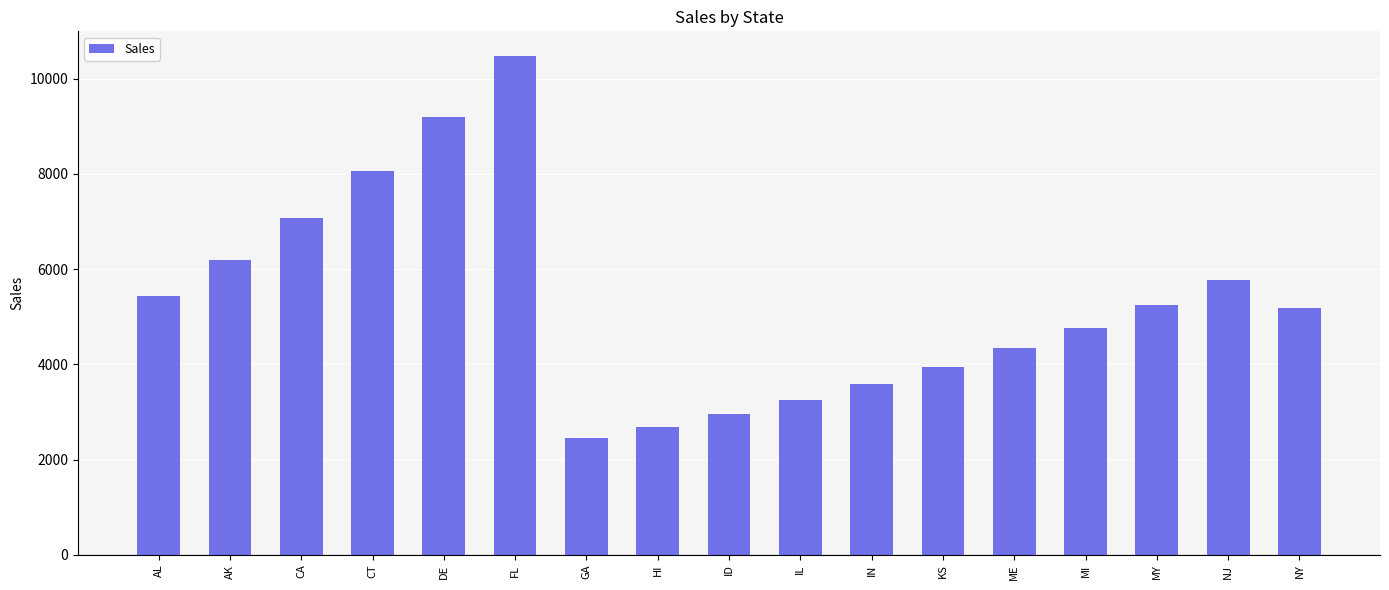

The value at AK is 6197.4. True or false?

True